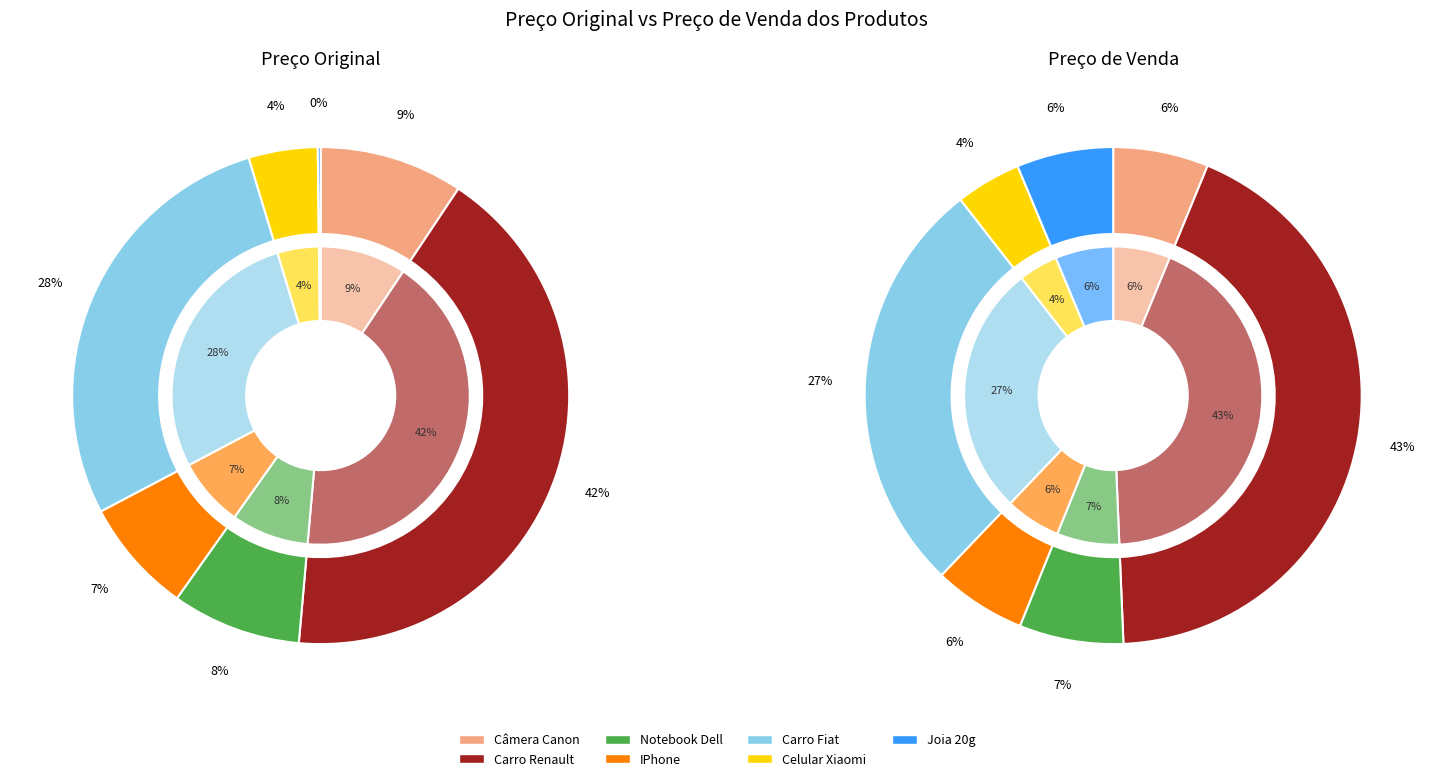

How many segments does this pie chart have?

7